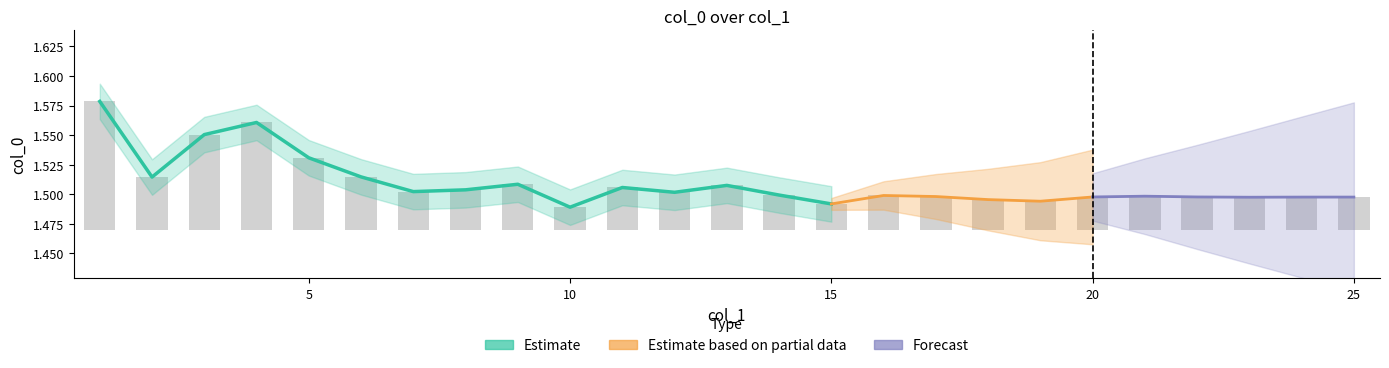

Rank the categories by value from lowest to highest.

10, 15, 19, 18, 23, 24, 25, 20, 22, 17, 21, 16, 14, 12, 7, 8, 11, 13, 9, 2, 6, 5, 3, 4, 1